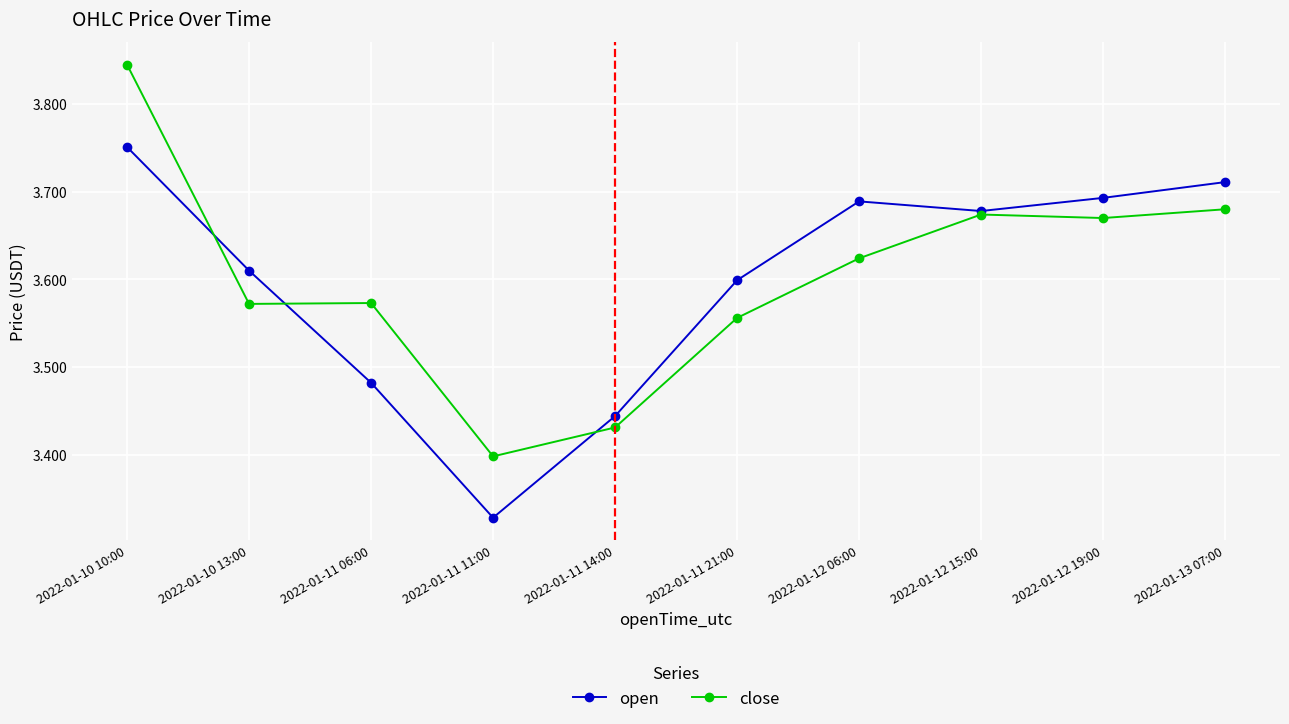

At which label is close closest to 3?

2022-01-11 11:00